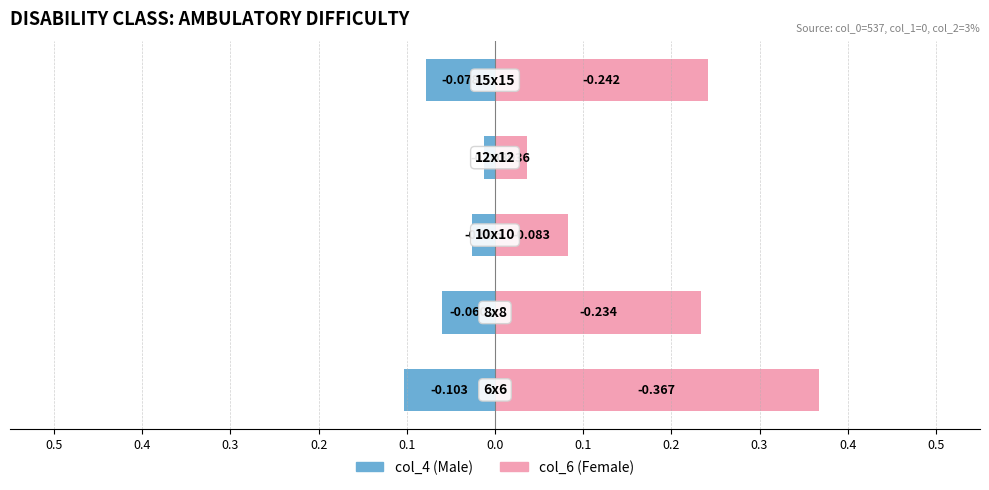

How many bars are there in each group?

2